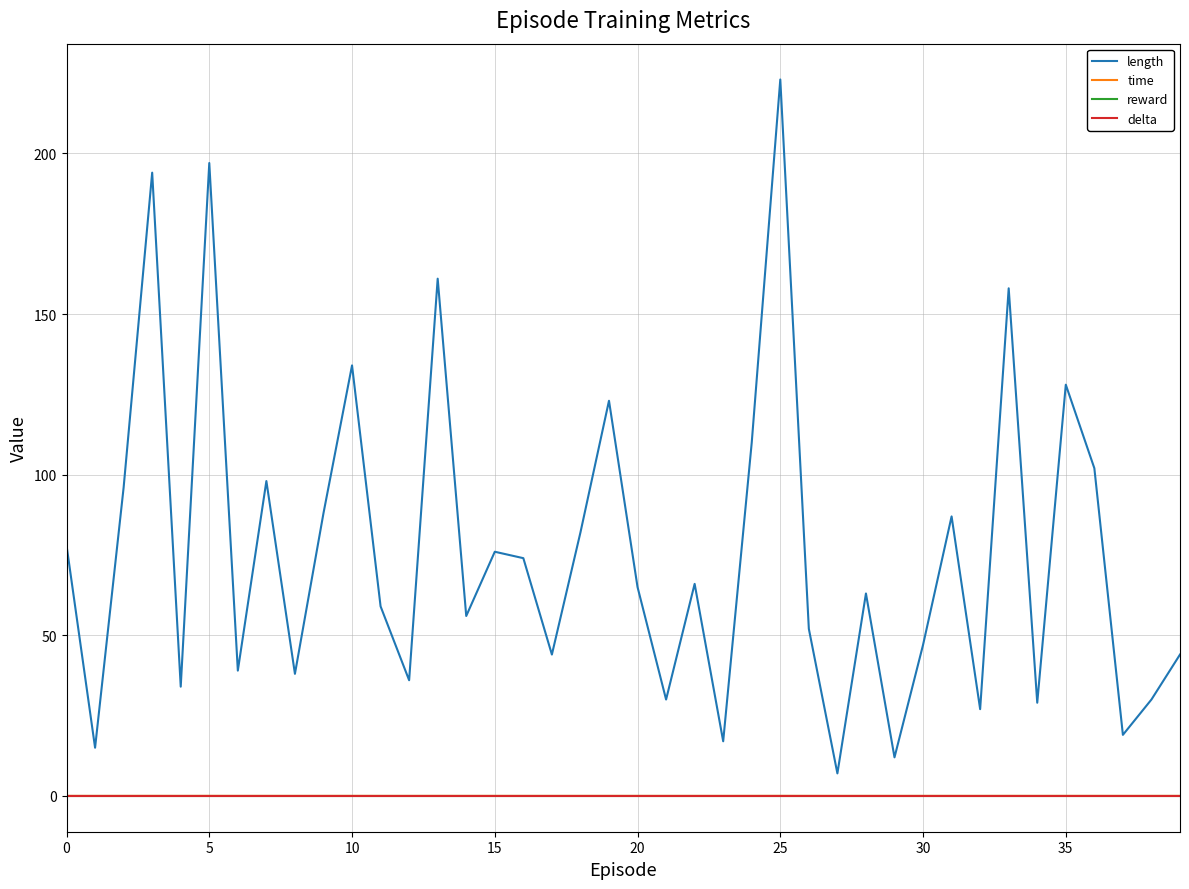

Does the chart display data point markers on the line(s)?

No